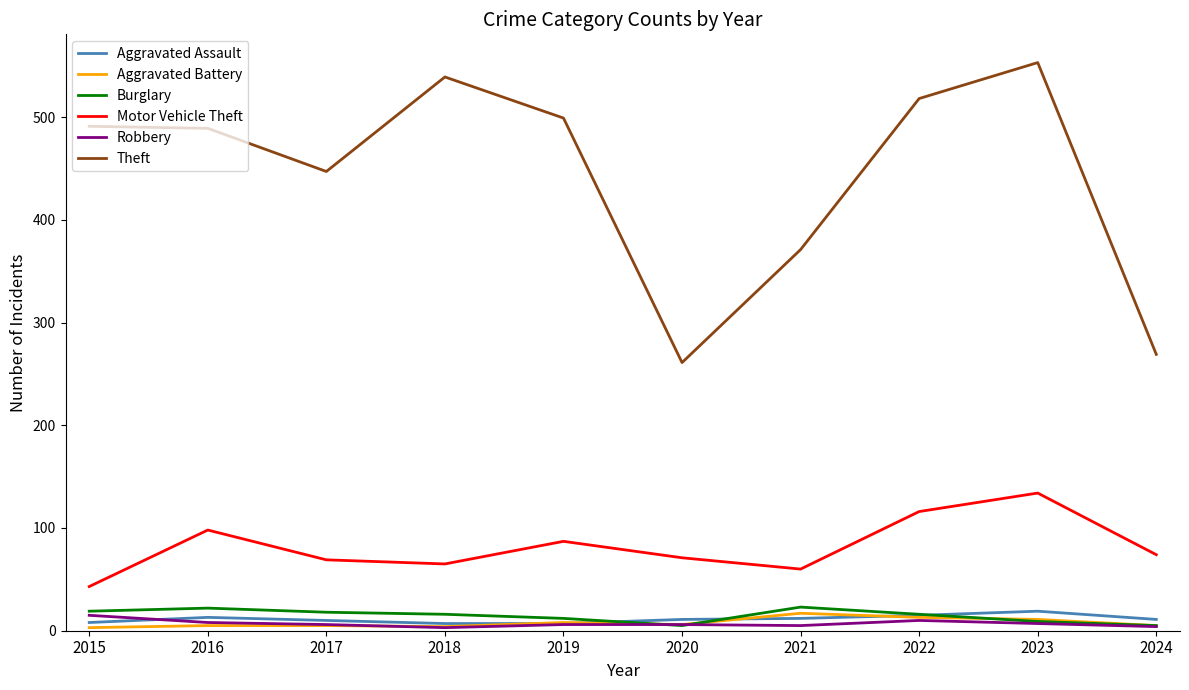

Which series has the widest spread of values?

Theft